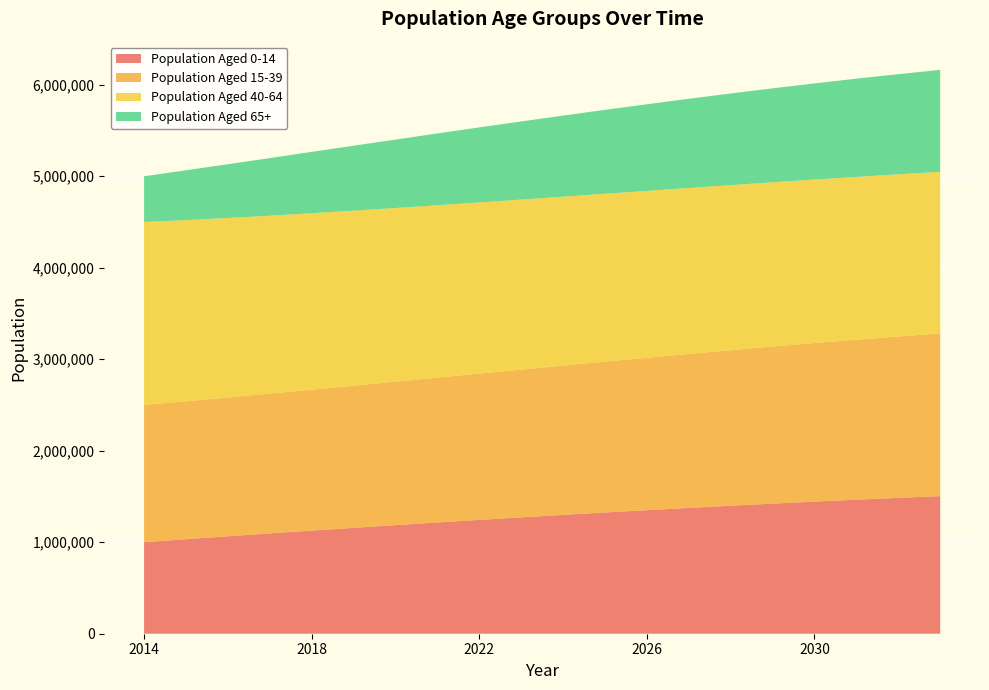

Reading right to left, transcribe all the data shown in this chart.

Population Aged 0-14: 2033=1504000	2032=1485000	2031=1465000	2030=1444000	2029=1422000	2028=1399000	2027=1375000	2026=1350000	2025=1325000	2024=1299000	2023=1272000	2022=1244000	2021=1216000	2020=1187000	2019=1157000	2018=1126900	2017=1096320	2016=1065020	2015=1032940	2014=1000000
Population Aged 15-39: 2033=1778000	2032=1764000	2031=1749000	2030=1733000	2029=1717000	2028=1700000	2027=1683000	2026=1666000	2025=1649000	2024=1632000	2023=1615000	2022=1599000	2021=1583000	2020=1568000	2019=1554000	2018=1540560	2017=1527910	2016=1516850	2015=1507510	2014=1500000
Population Aged 40-64: 2033=1766000	2032=1772000	2031=1779000	2030=1787000	2029=1795000	2028=1804000	2027=1814000	2026=1824000	2025=1835000	2024=1846000	2023=1858000	2022=1871000	2021=1884000	2020=1898000	2019=1913000	2018=1928550	2017=1944720	2016=1962040	2015=1980470	2014=2000000
Population Aged 65+: 2033=1115000	2032=1095000	2031=1074000	2030=1051000	2029=1027000	2028=1002000	2027=975000	2026=947000	2025=917000	2024=886000	2023=854000	2022=820000	2021=785000	2020=748000	2019=710000	2018=670640	2017=629736	2016=587688	2015=544455	2014=500000